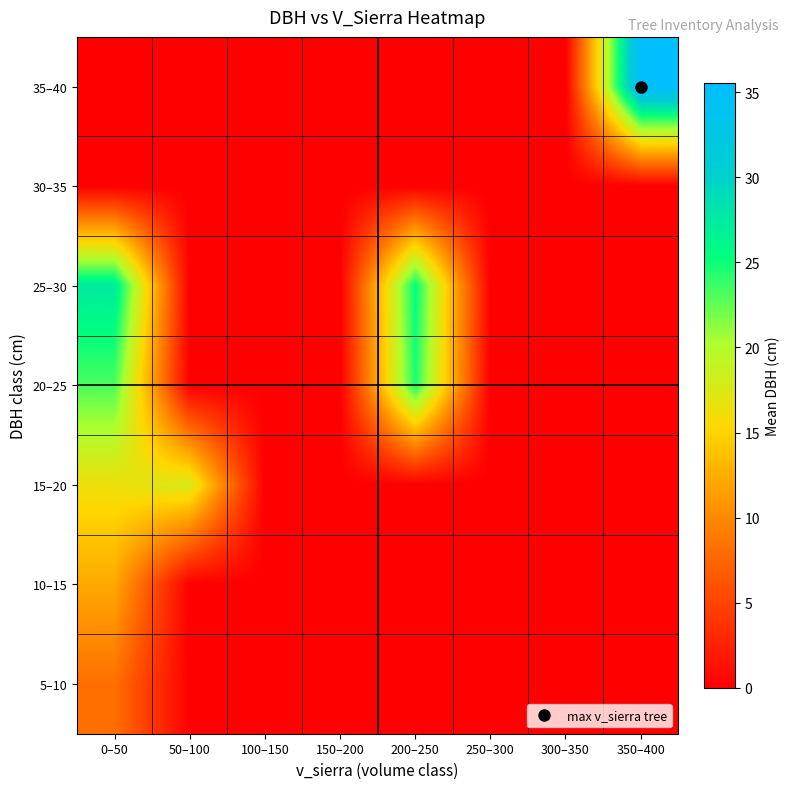

Which has a higher value, 100–150 or 0–50?

100–150